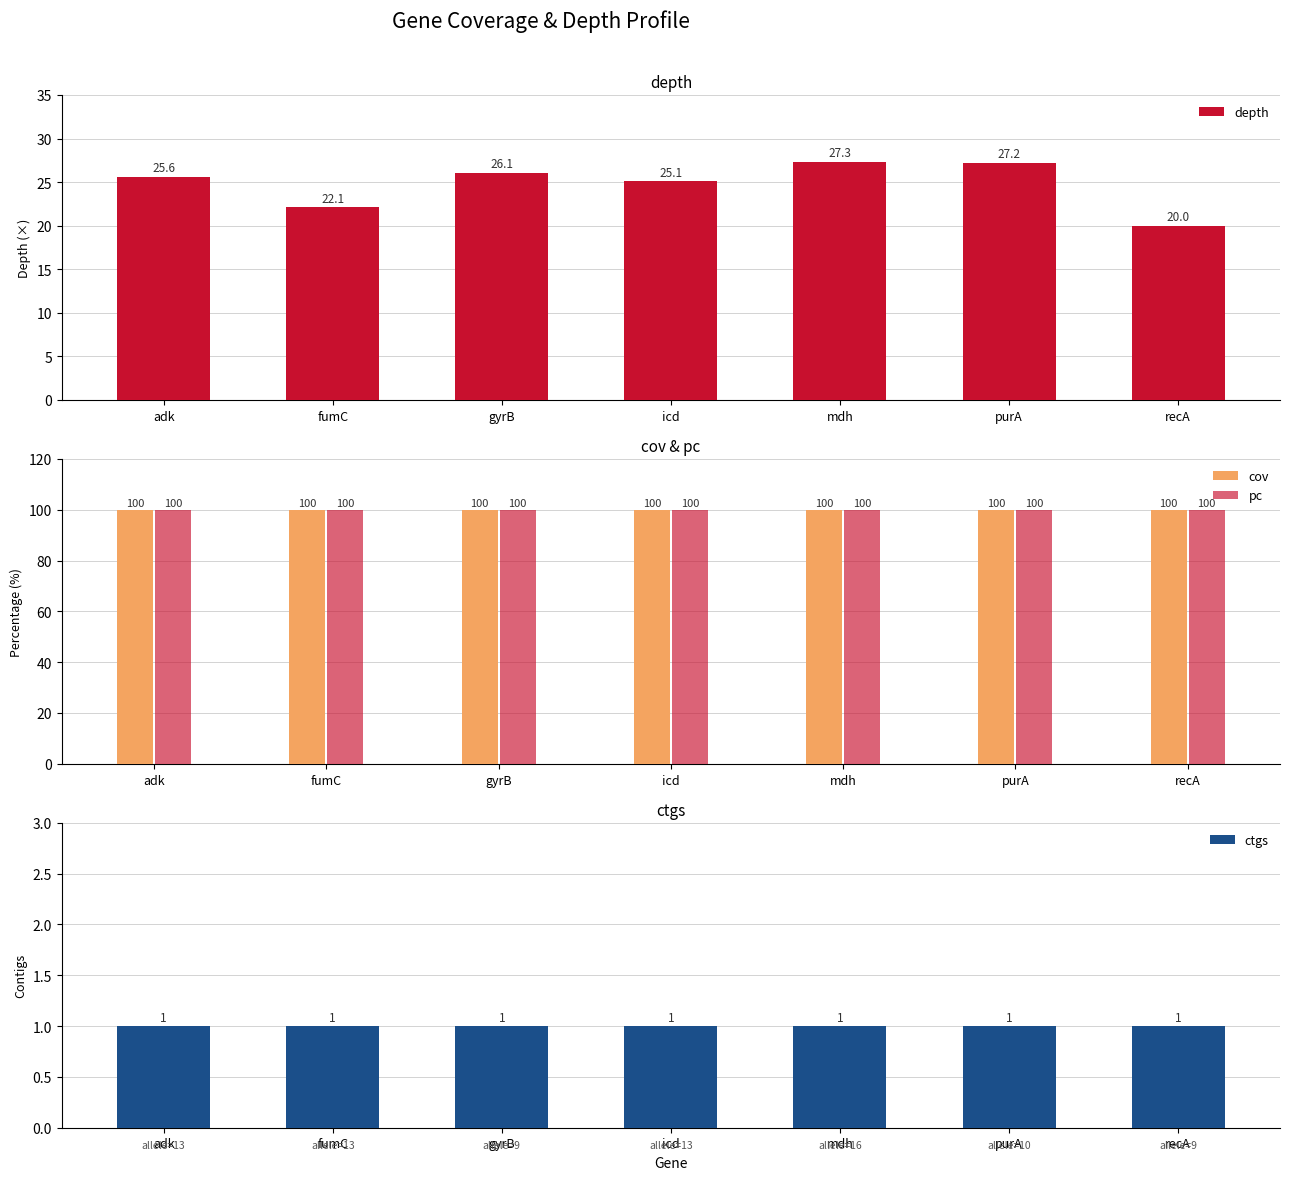

The value of cov at mdh is 172.0. True or false?

False